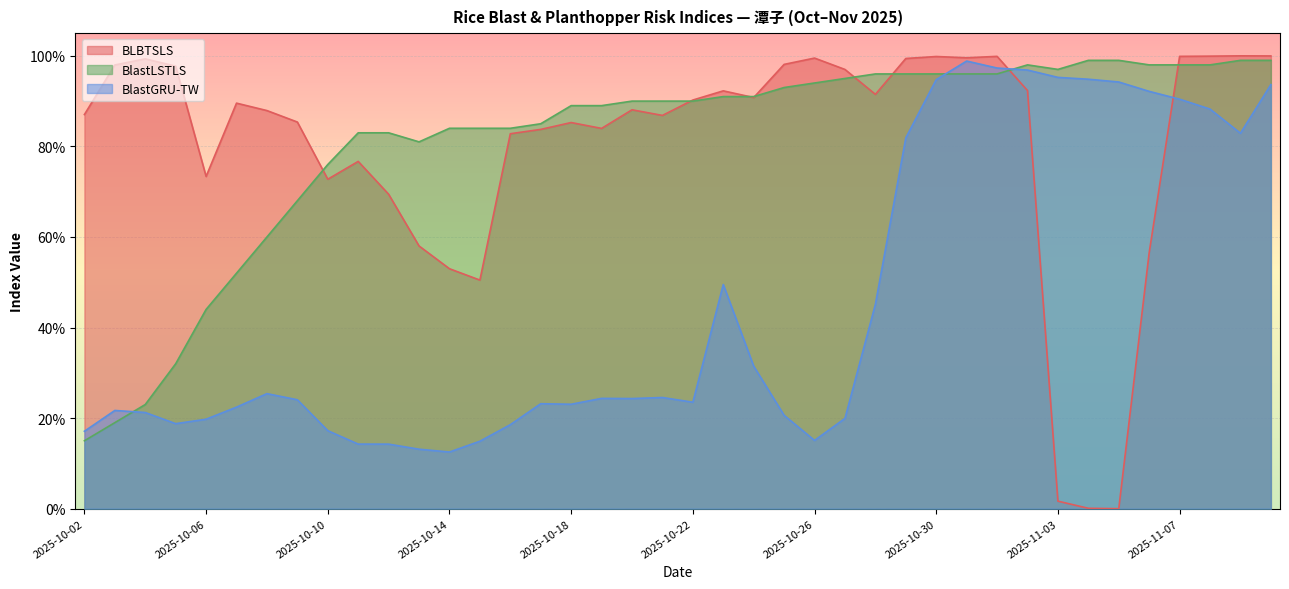

Rank the series at 2025-11-01 from highest to lowest value.

BLBTSLS, BlastGRU-TW, BlastLSTLS